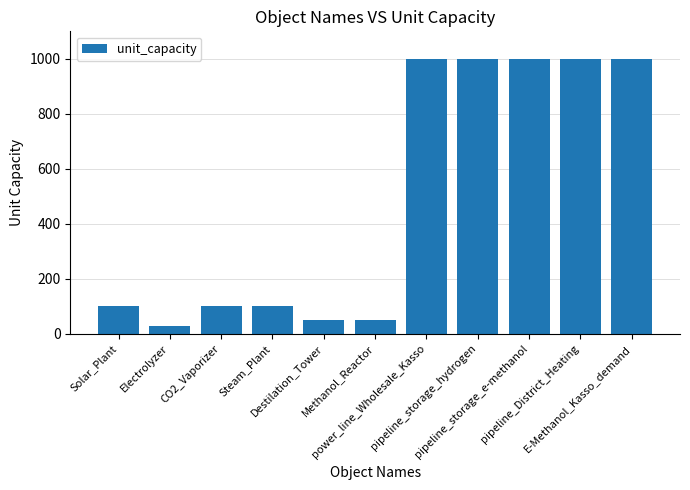

What is the value of the 8th bar from the left?

1000